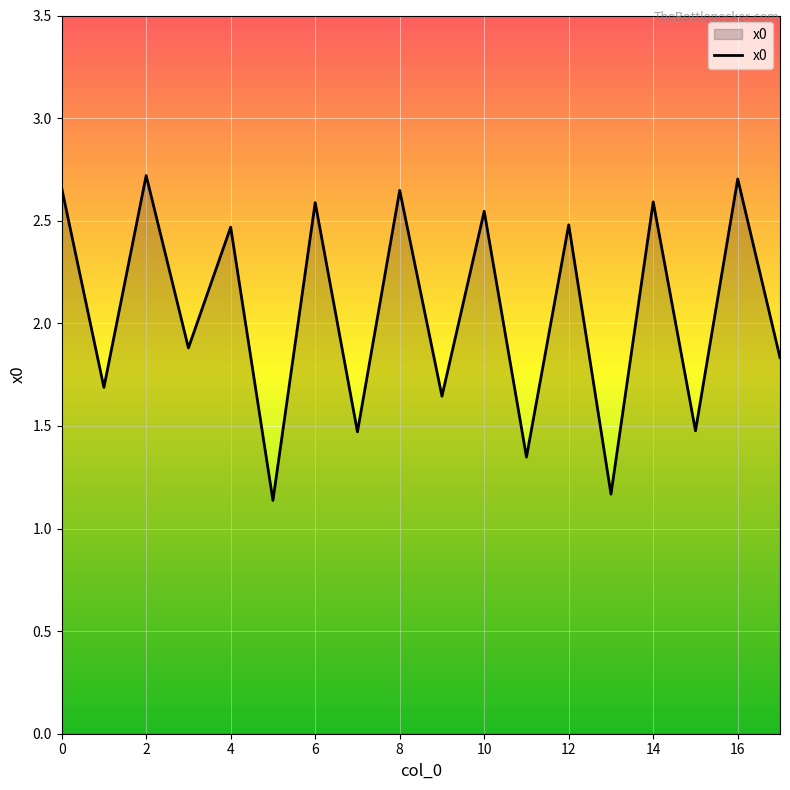

Is it true that the value at 0 is 1.0?

False